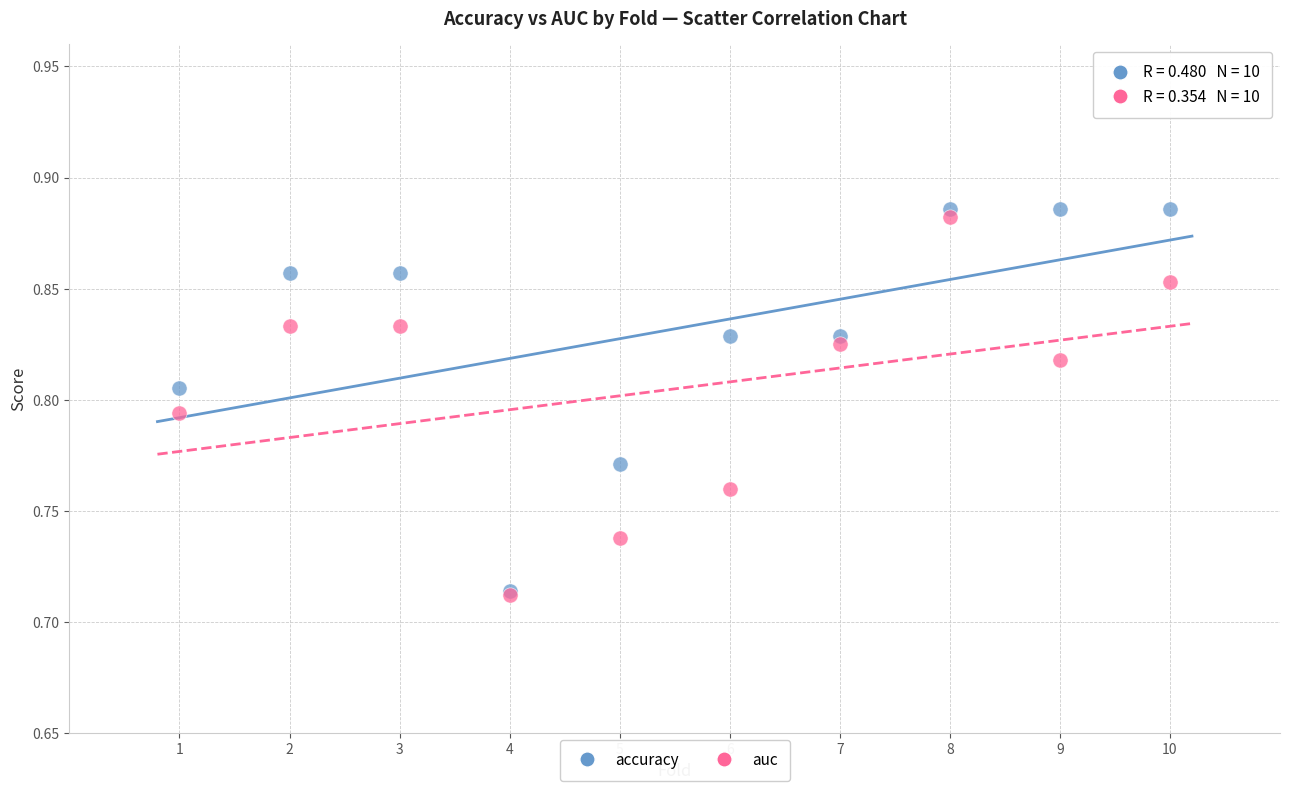

Which series reaches the maximum Y coordinate?

accuracy